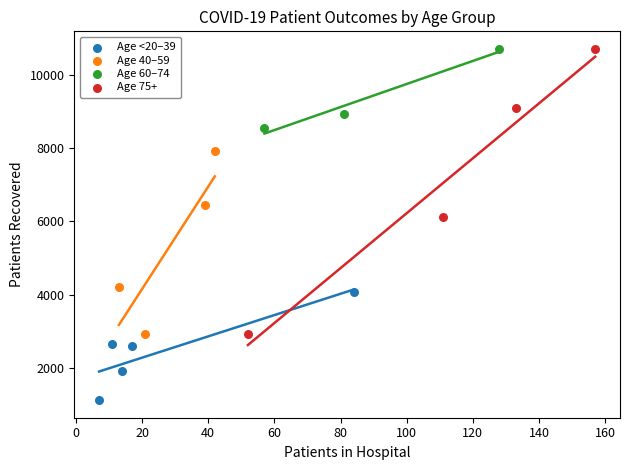

Which series reaches the minimum Y coordinate?

Age <20–39